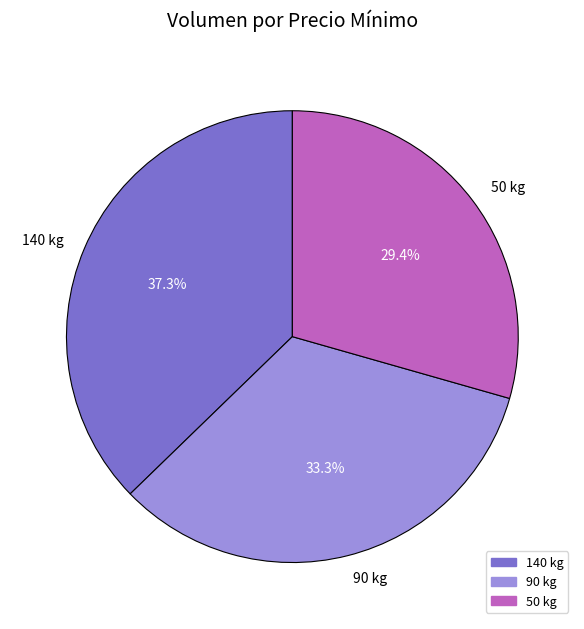

Count the number of slices in the pie.

3